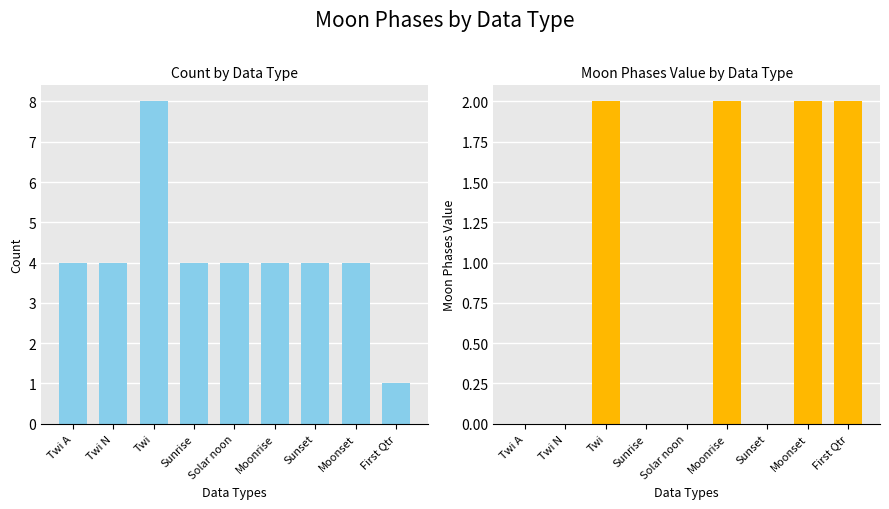

Which series has the largest range (max minus min)?

Count